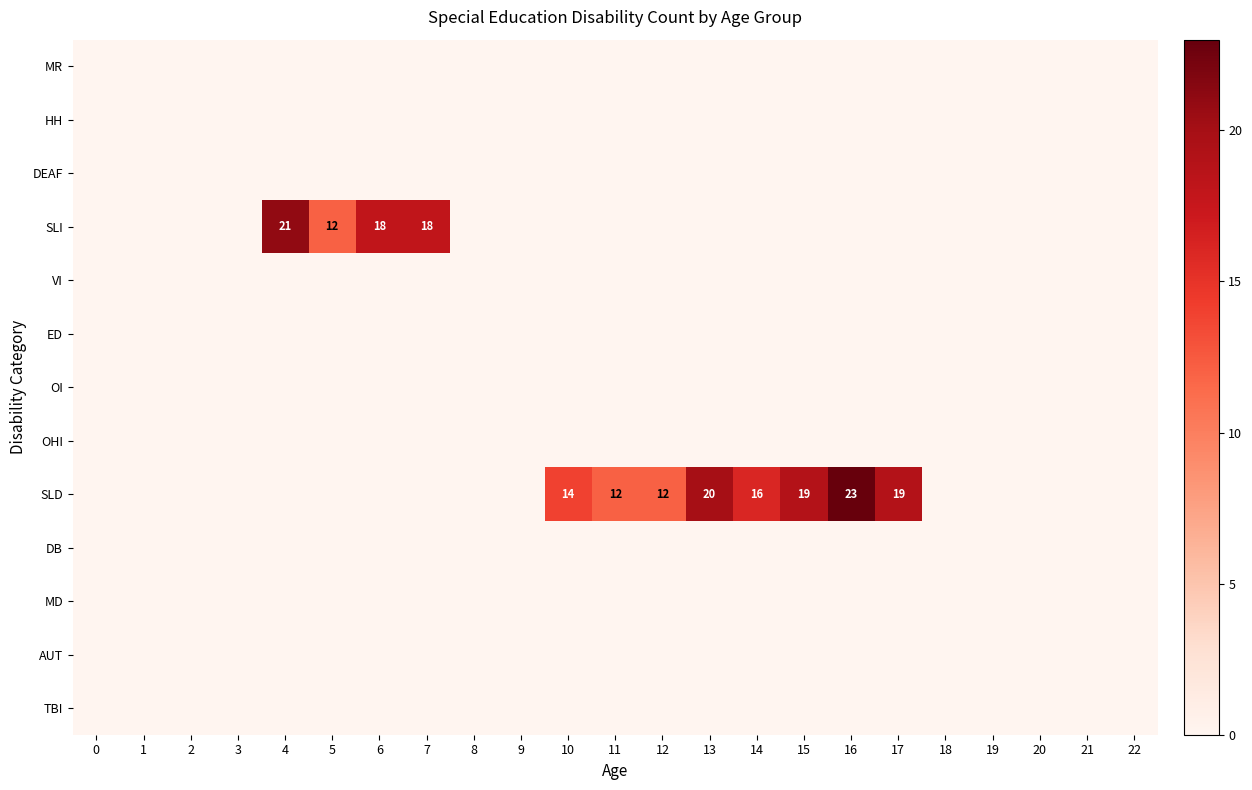

True or false: SLD has a value of 19 at 17.

True